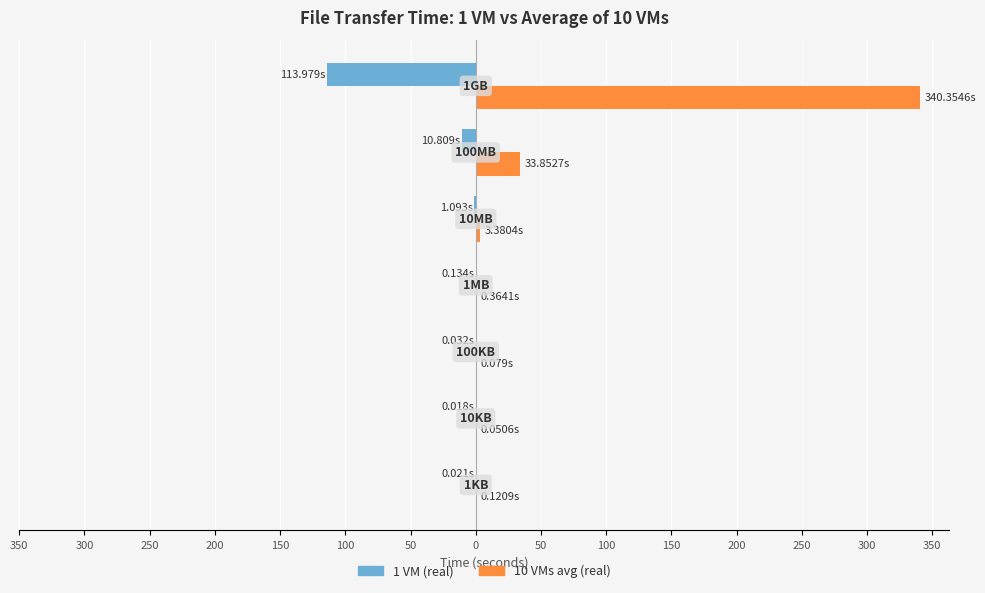

What is the difference between the maximum and minimum values in the 10 VMs avg (real) series?

340.3